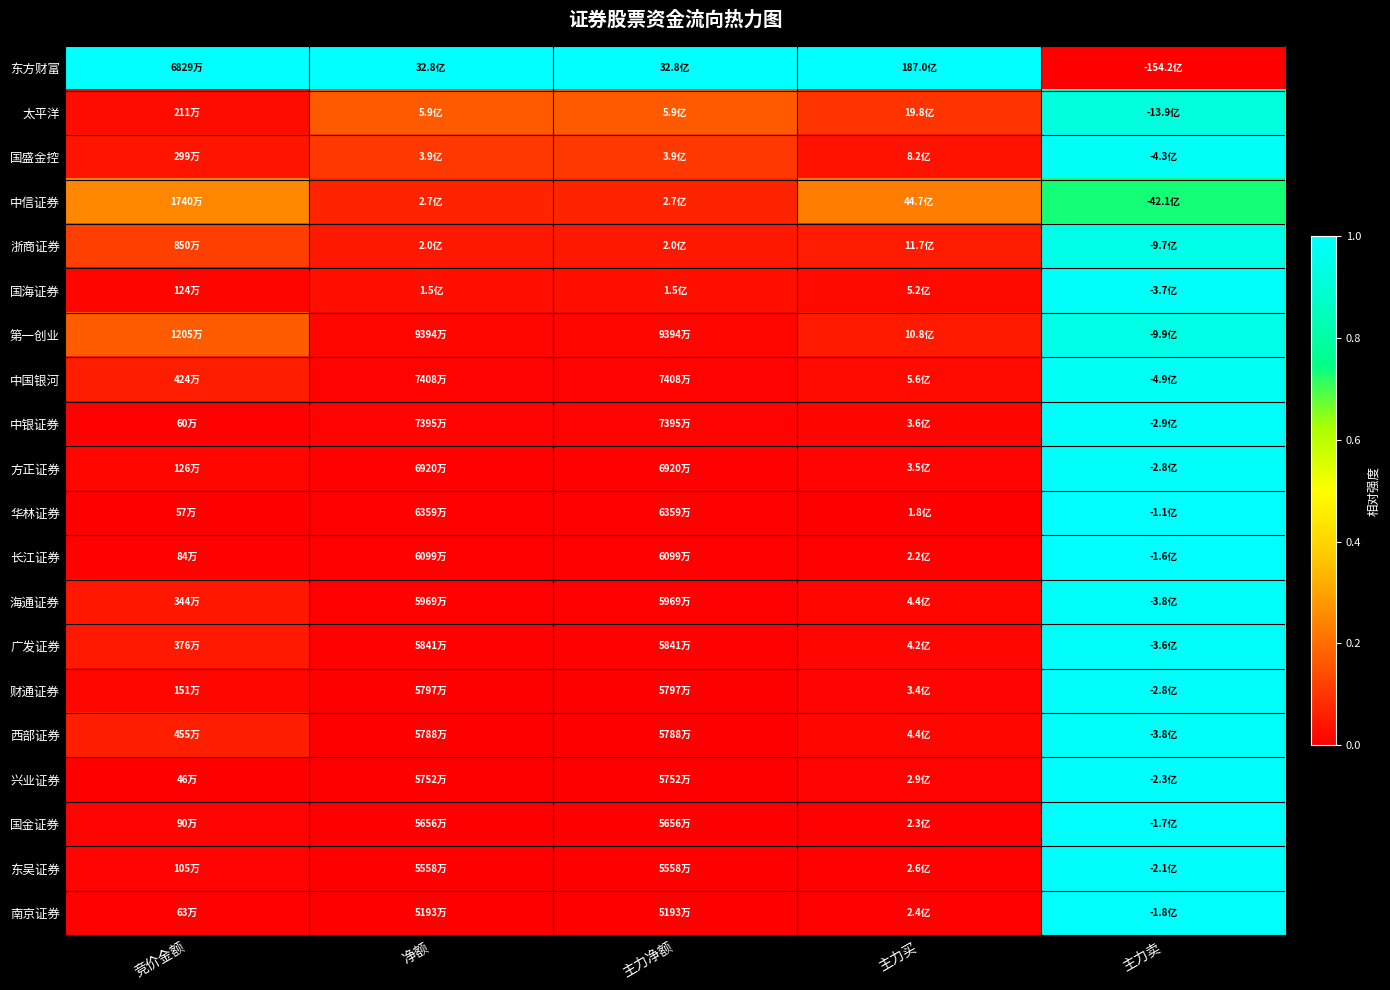

Which label corresponds to the smallest value in the chart?

主力卖